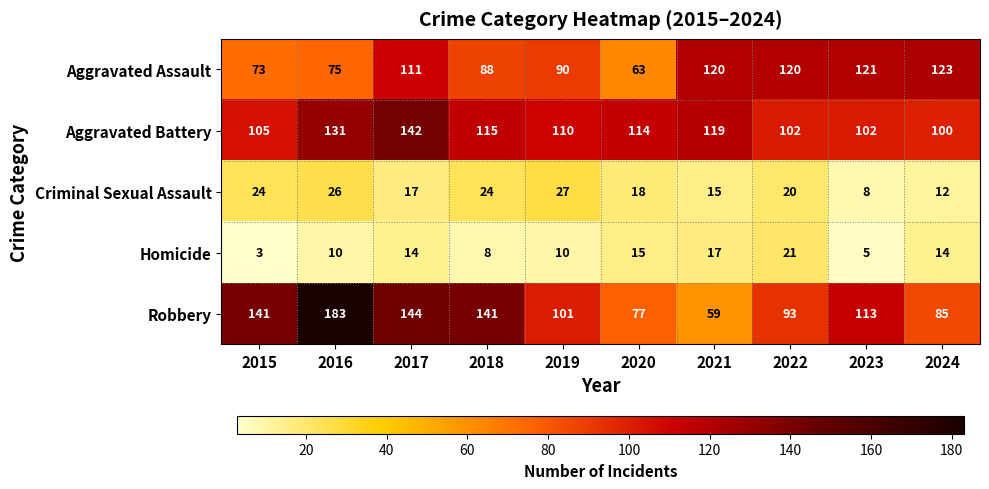

What is the smallest value displayed?

3